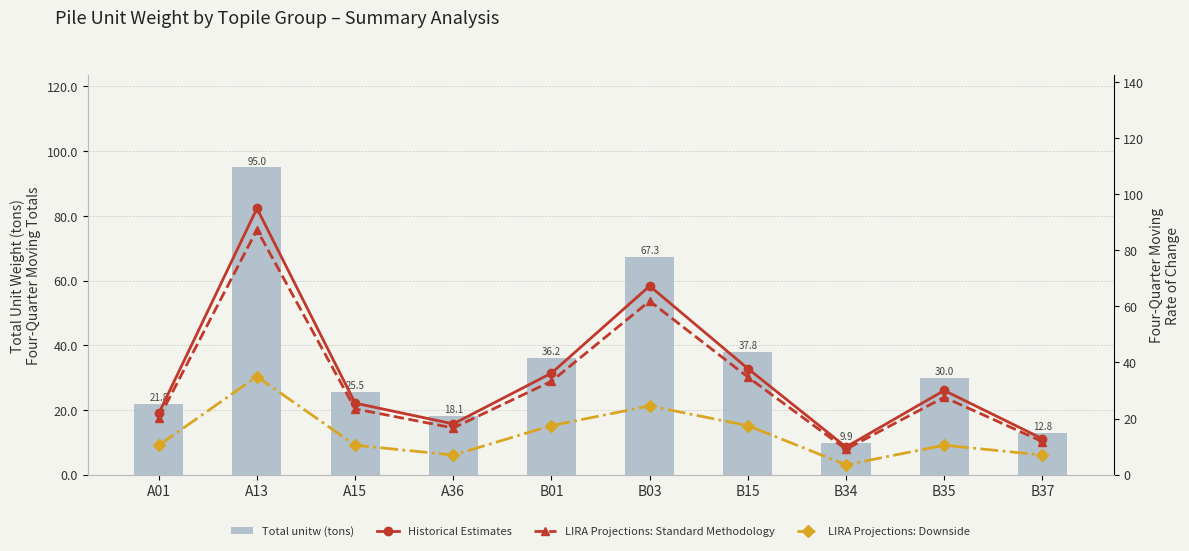

What is the spread (max minus min) of values at A13?

60.0